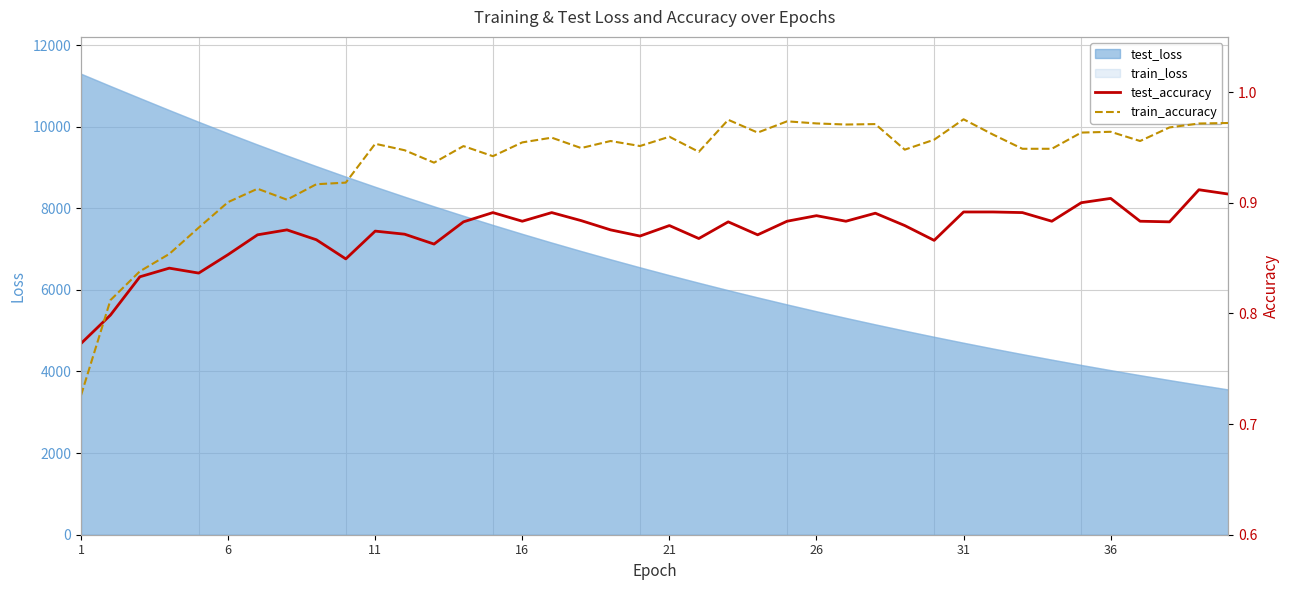

In train_accuracy, how many points are higher than both neighbors (excluding endpoints)?

11